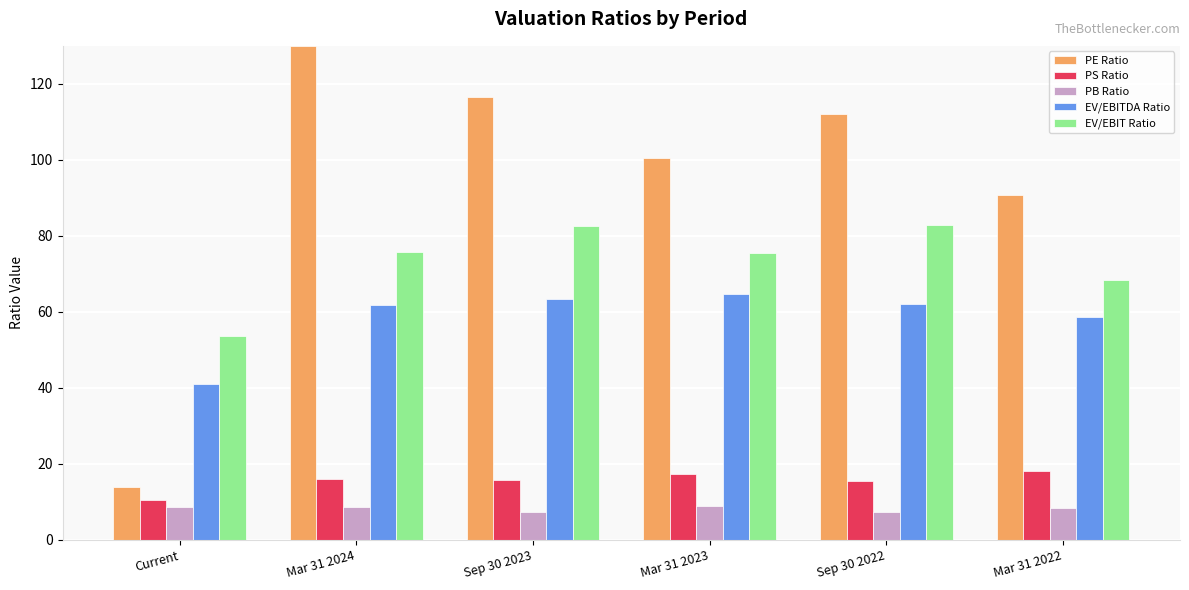

Read the PE Ratio value at Current.

13.9